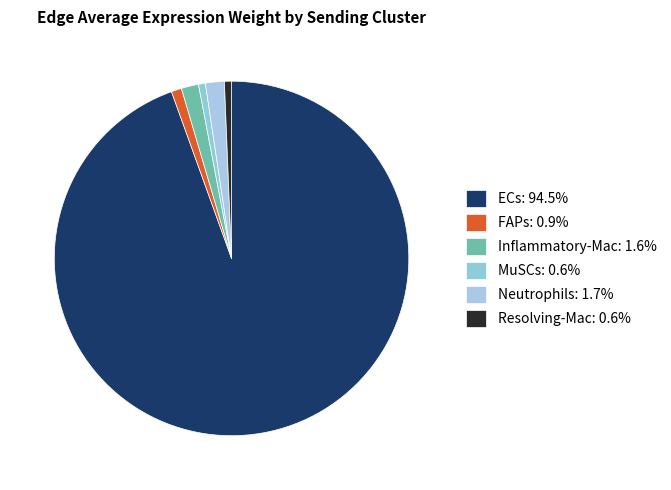

Is there any slice that represents more than half of the pie?

Yes